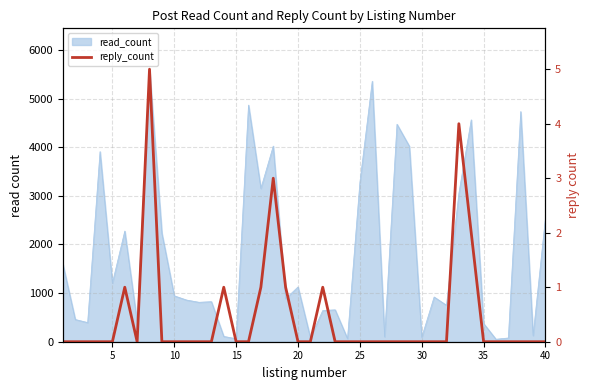

How many positive values are there?

9